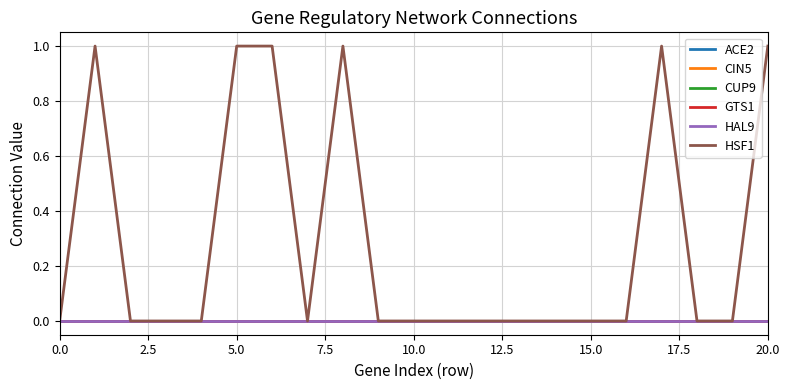

True or false: CIN5 and CUP9 intersect in this chart.

False